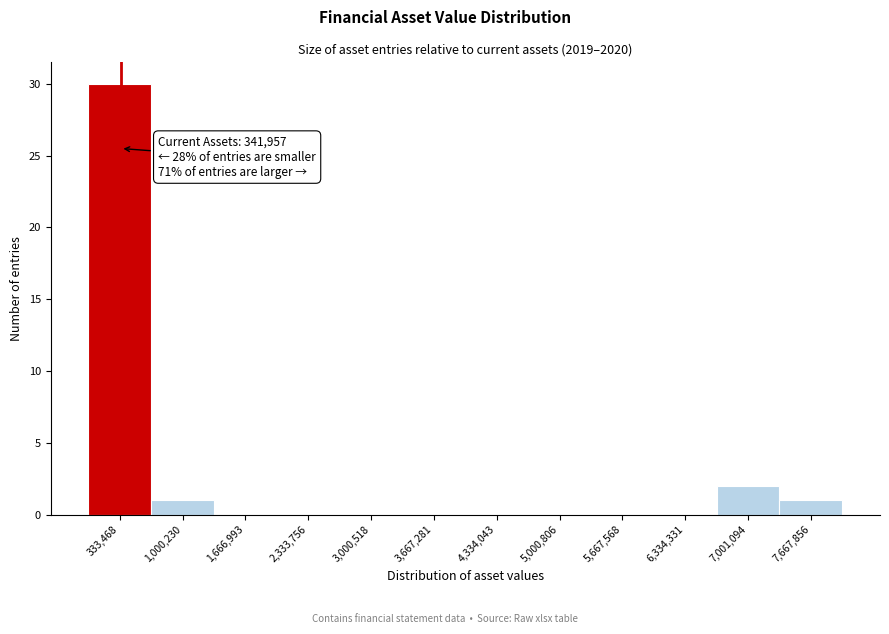

Over which range of the x-axis is the bar tallest?

0 to 700000